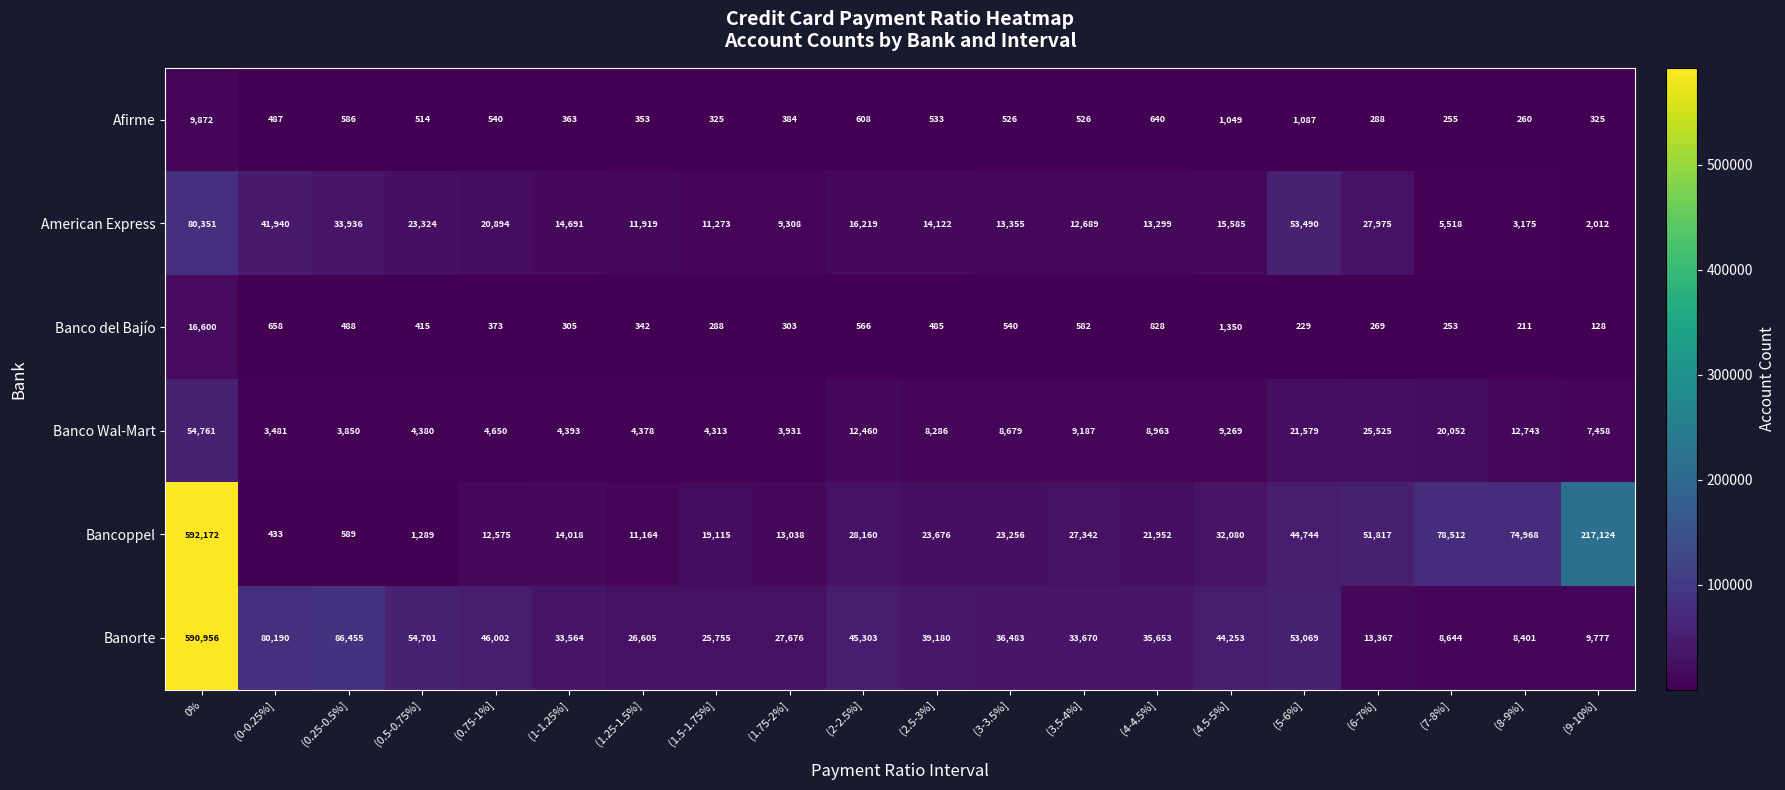

The value of Afirme at (4.5-5%] is 248. True or false?

False